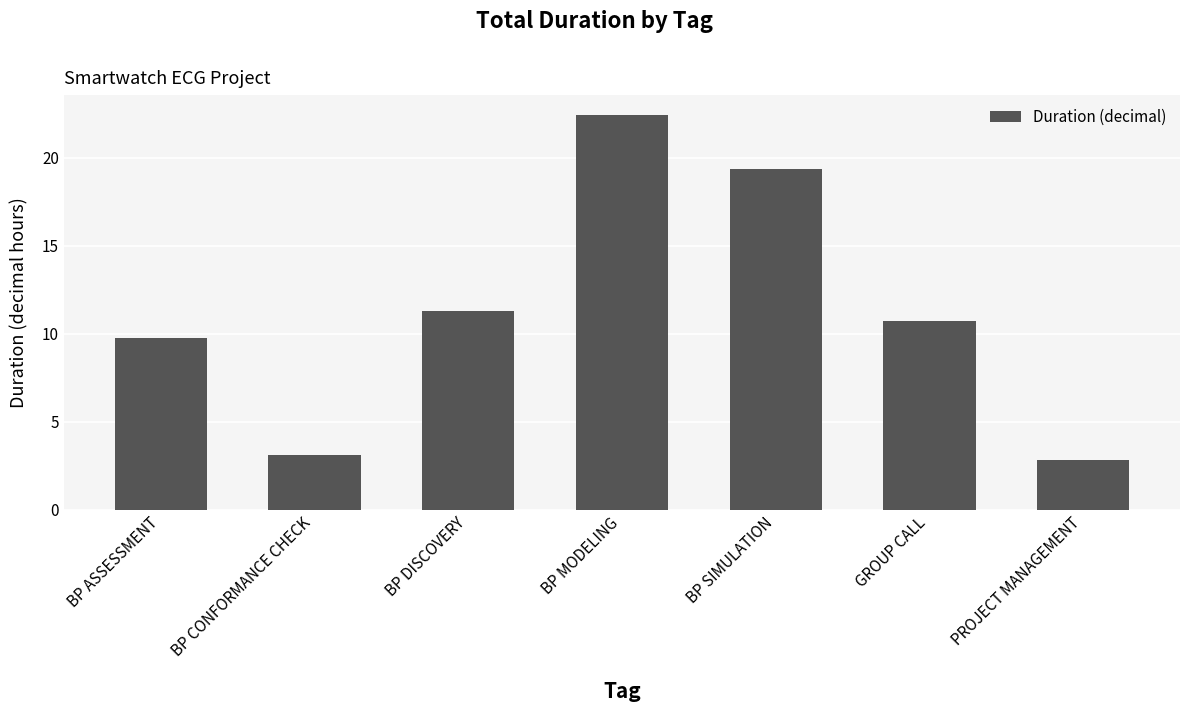

What is the greatest value displayed?

22.4